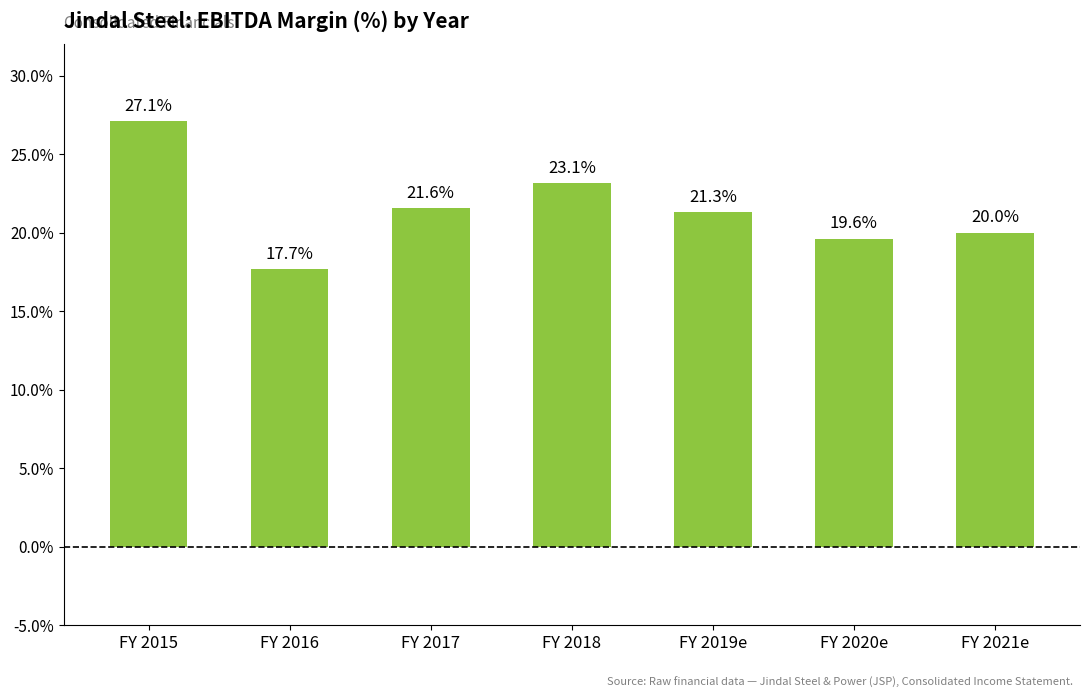

The chart shows a value of 23.1 at FY 2018. True or false?

True